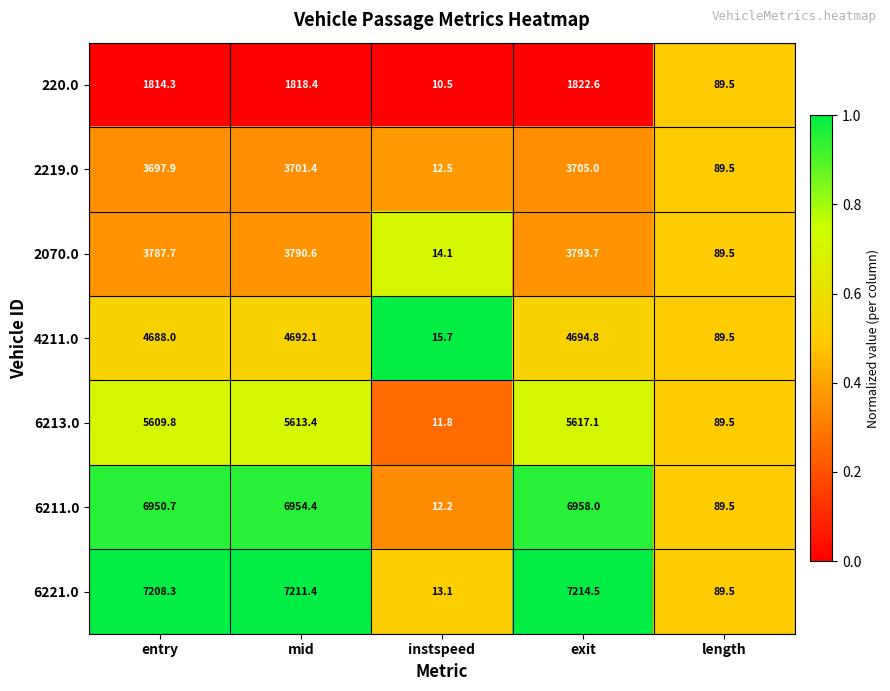

What is the approximate value of 6211.0 at mid?

6954.4